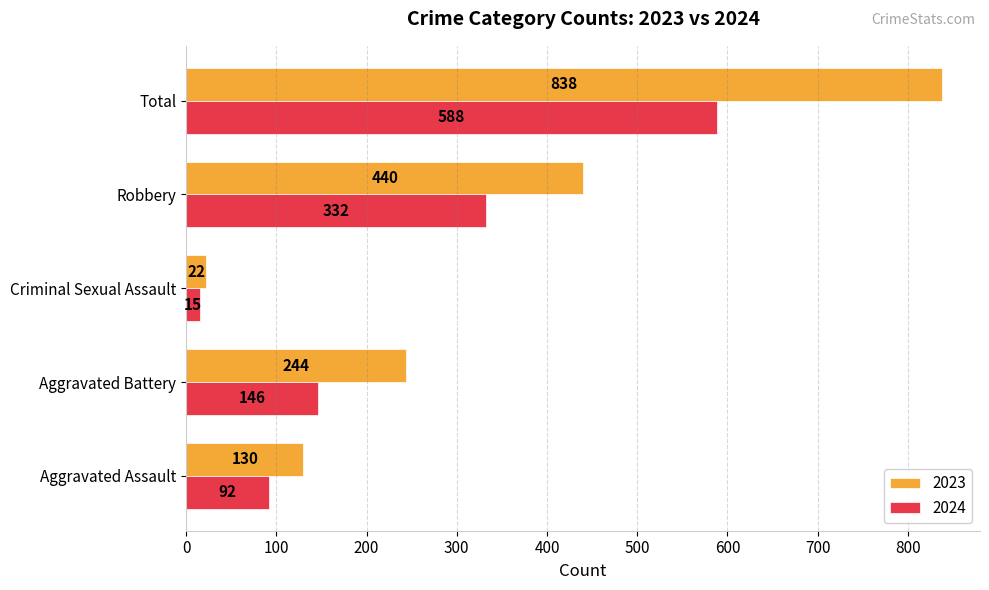

What is the difference between the 2024 values at Total and Criminal Sexual Assault?

573